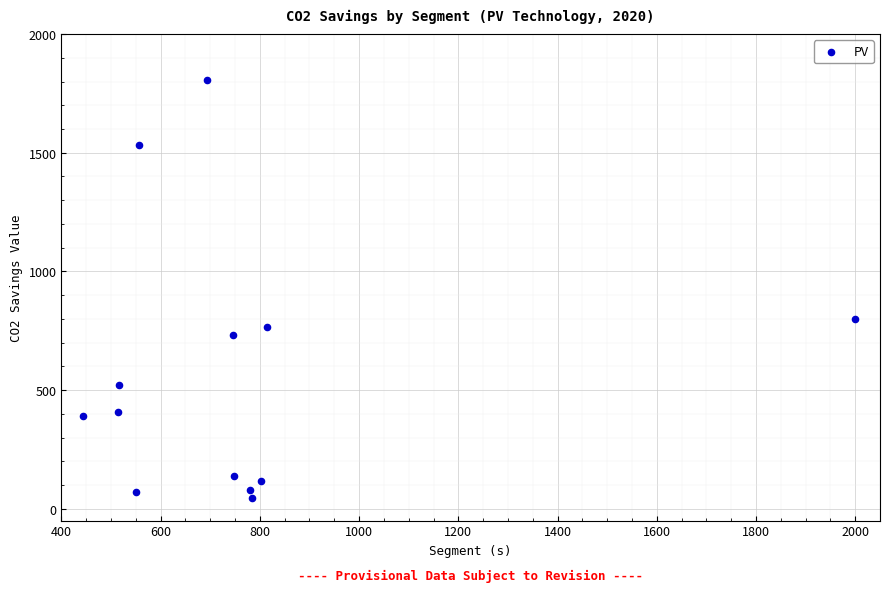

What is the range of X values (max minus min)?

1556.0